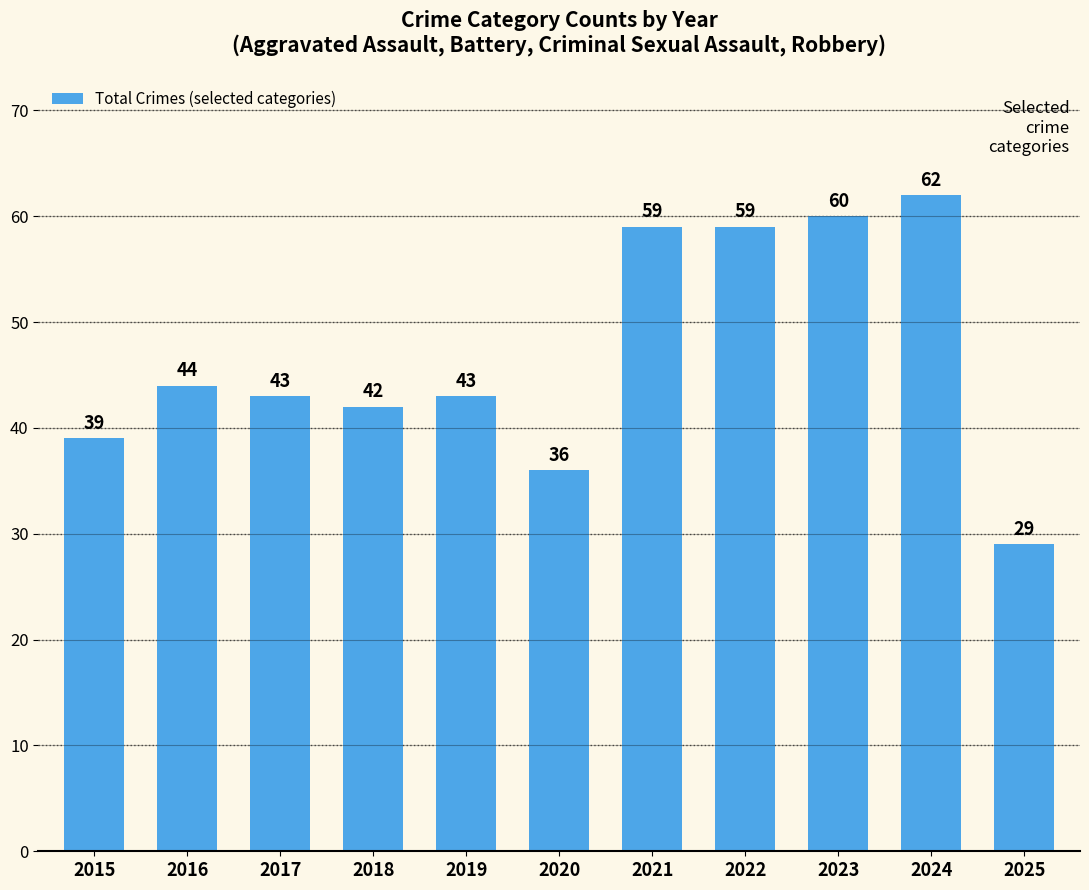

Approximately how many times larger is the value at 2018 compared to 2024?

0.7